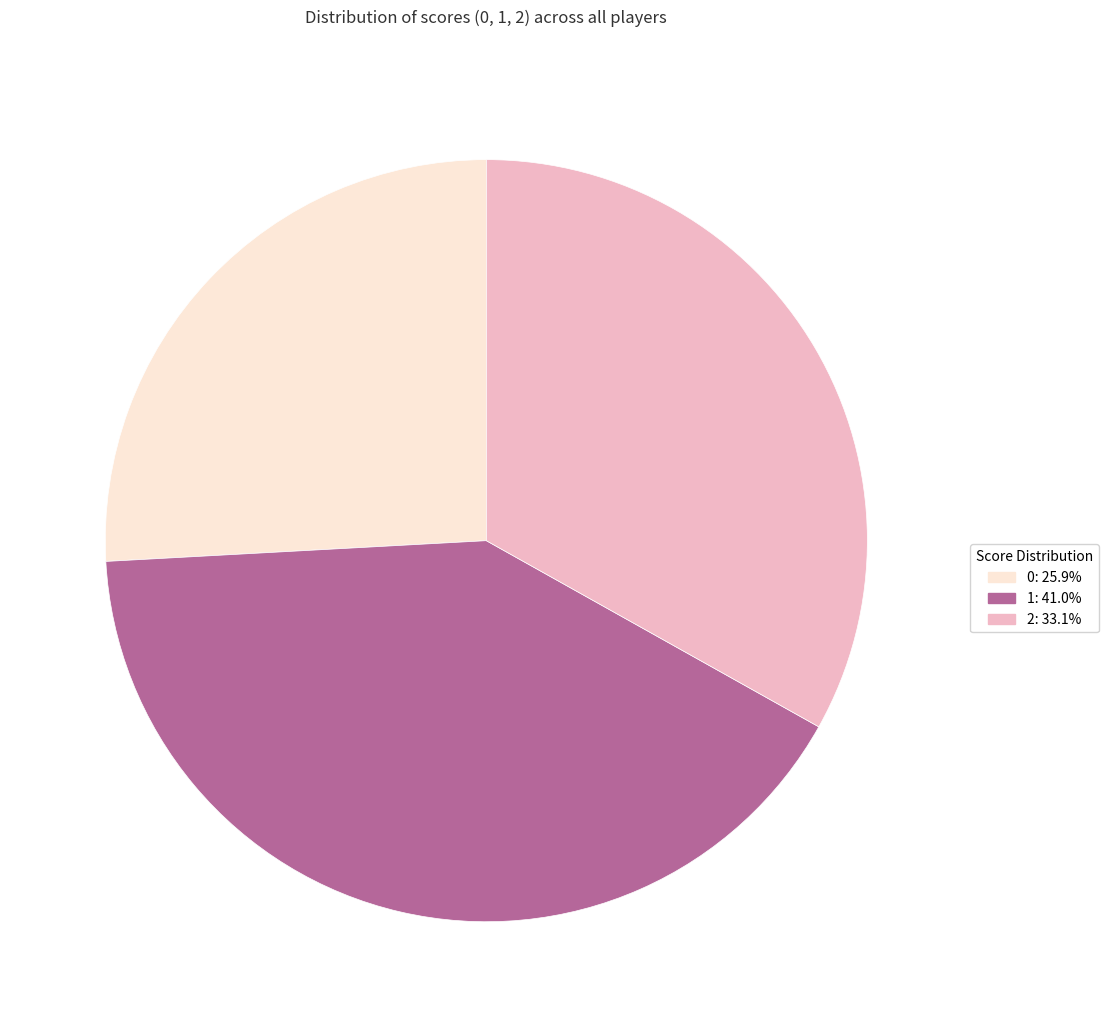

Which category has the biggest portion of the pie?

1